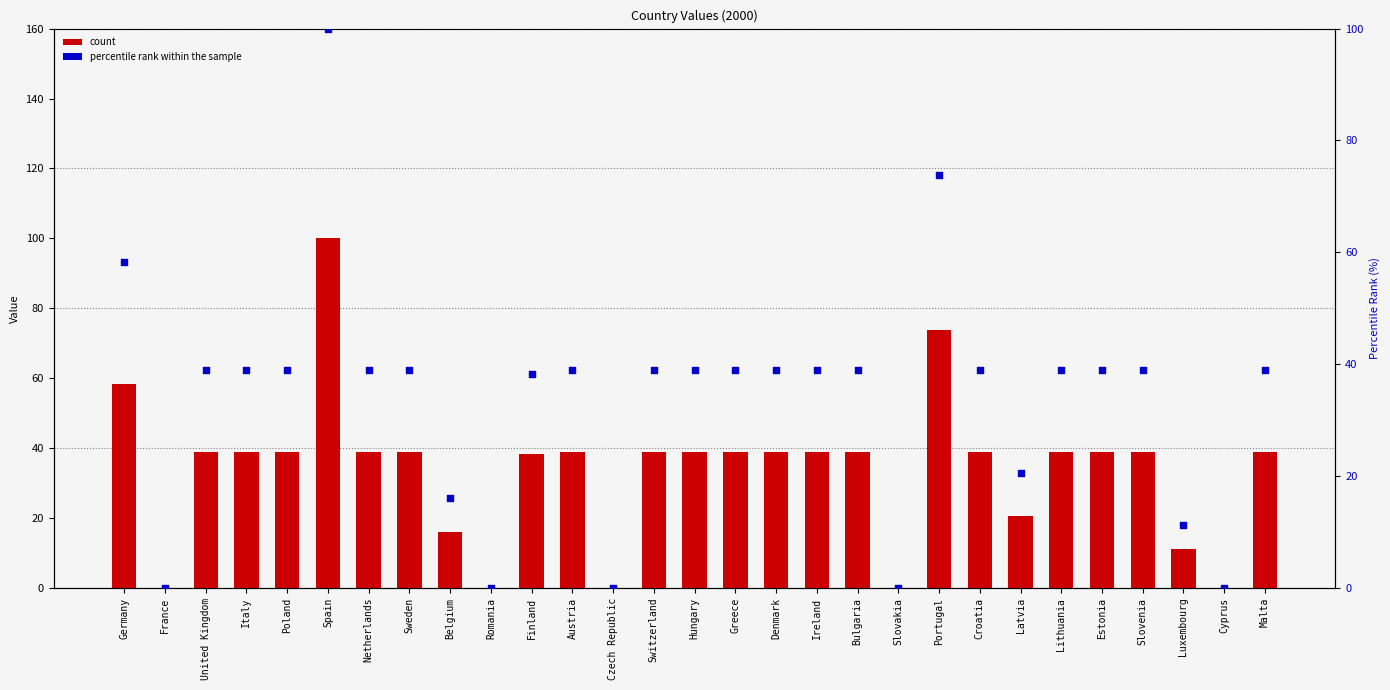

Which series has the largest total across all categories?

count